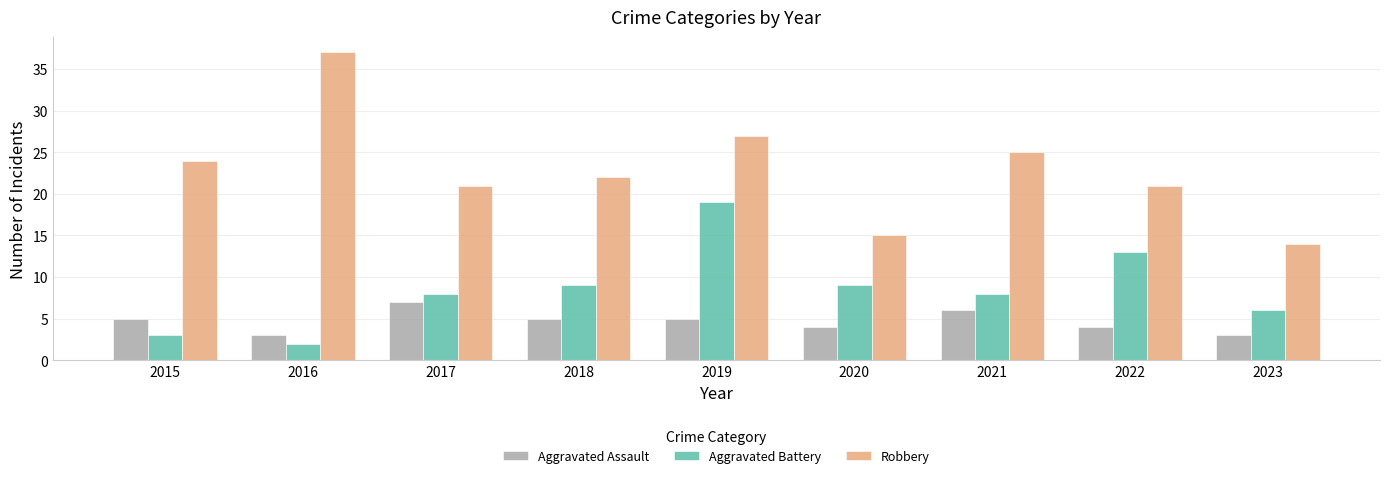

Reading left to right, transcribe all the data shown in this chart.

Aggravated Assault: 5	3	7	5	5	4	6	4	3
Aggravated Battery: 3	2	8	9	19	9	8	13	6
Robbery: 24	37	21	22	27	15	25	21	14